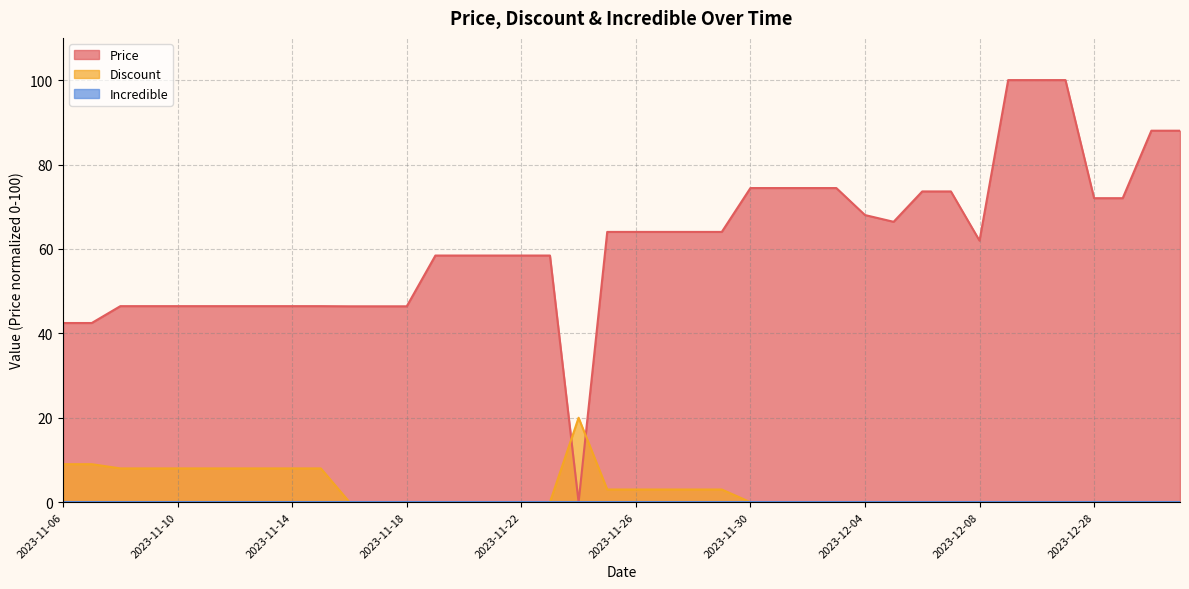

Where does the Price series first go above 64?

2023-11-25